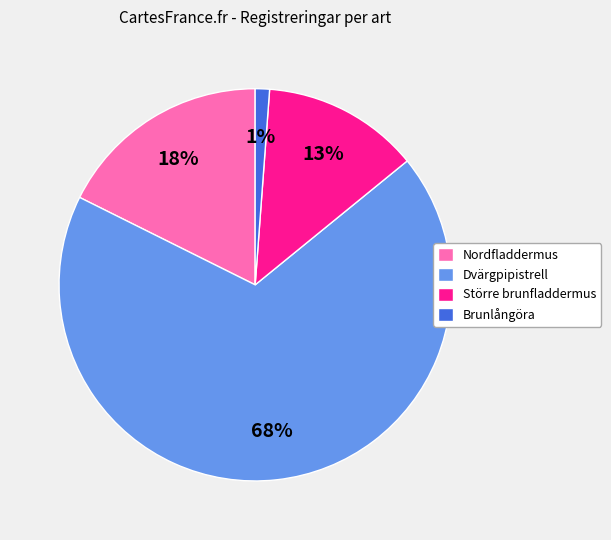

Rank the categories by value from lowest to highest.

Brunlångöra, Större brunfladdermus, Nordfladdermus, Dvärgpipistrell